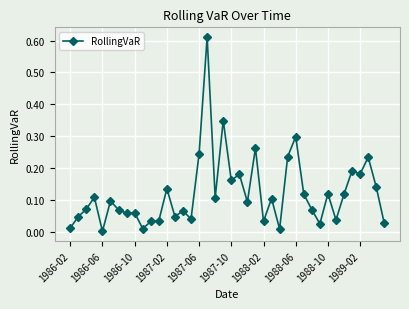

True or false: there are more than 1 points higher than both neighbors.

True